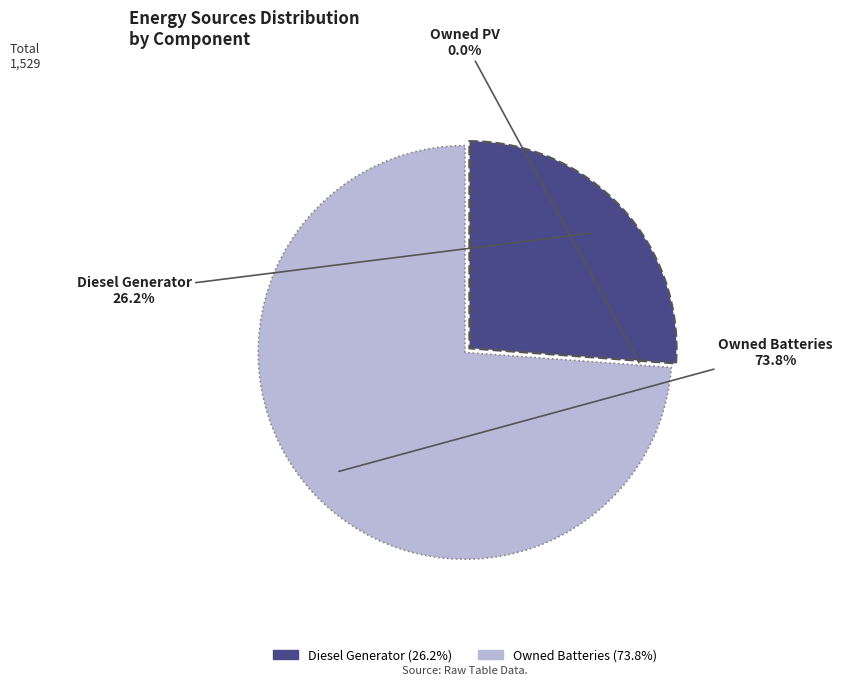

Which category accounts for the majority?

Owned Batteries